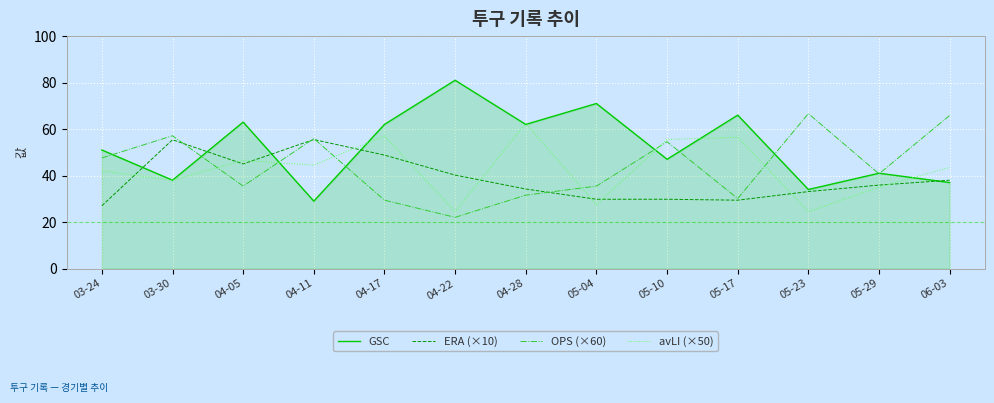

What position from the right is 04-17?

9